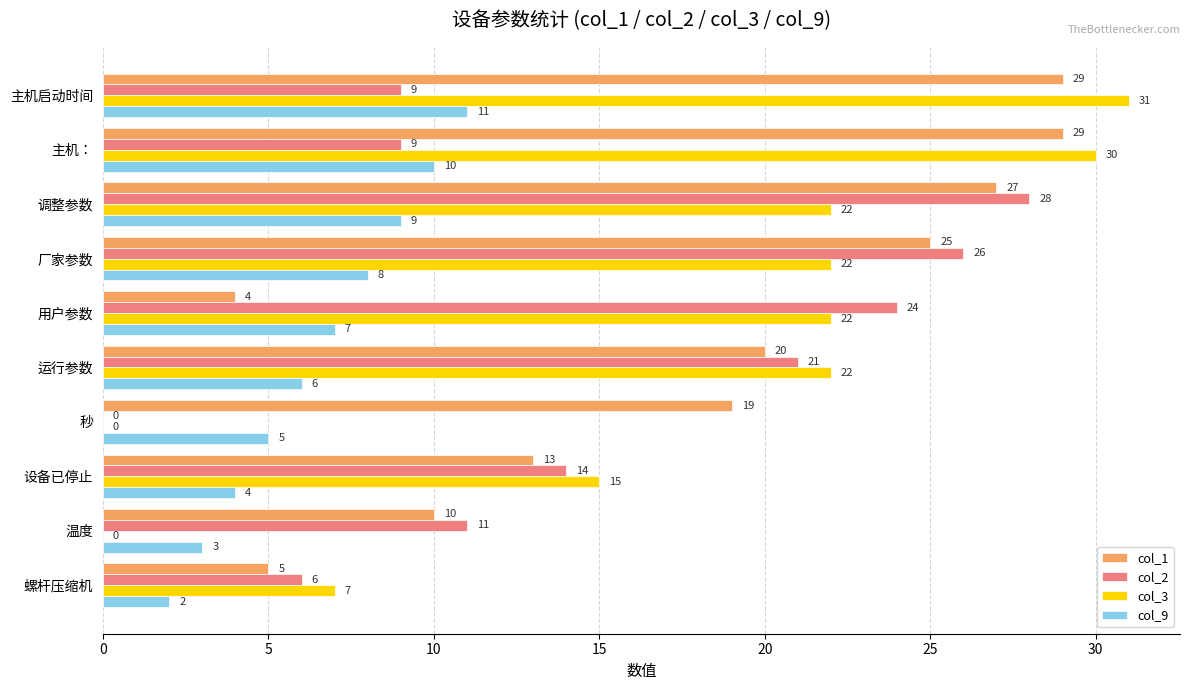

How many distinct data groups are displayed?

4